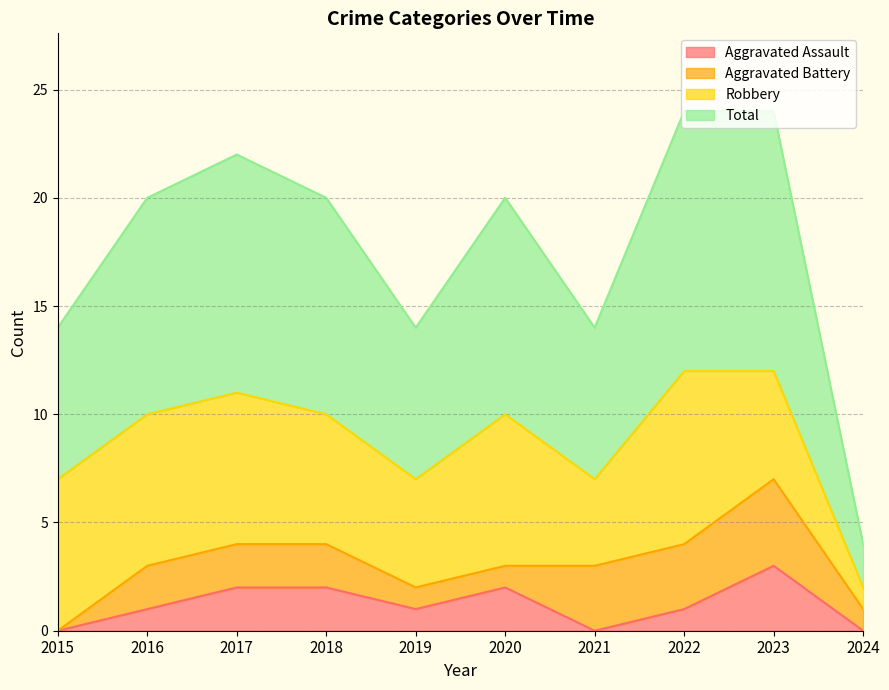

What is the value of the Total point at the 8th from the left?

12